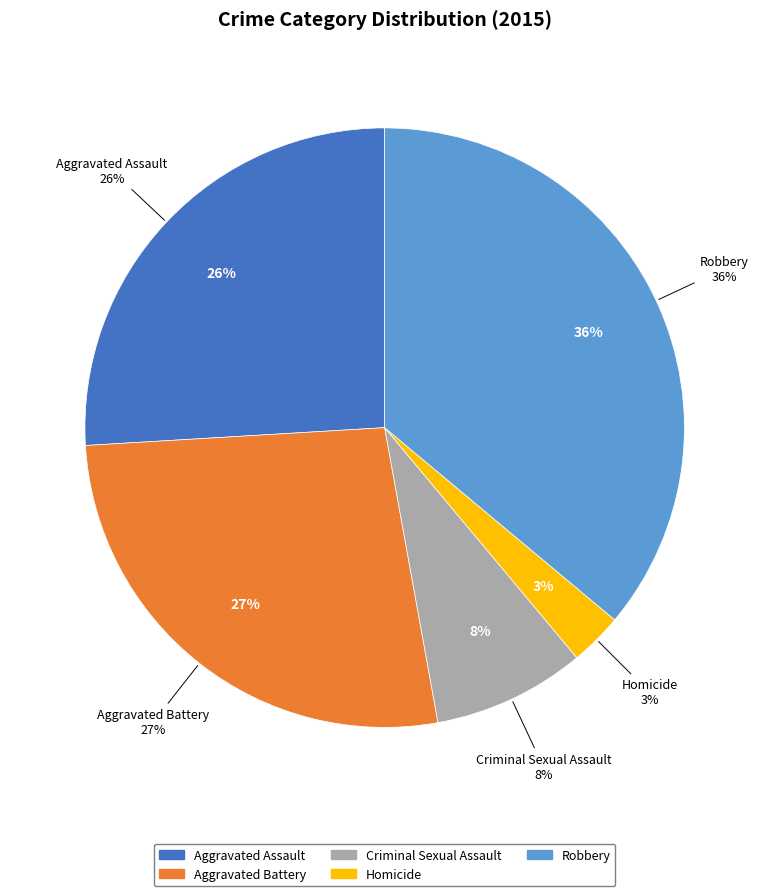

Which category has the smallest portion of the pie?

Homicide